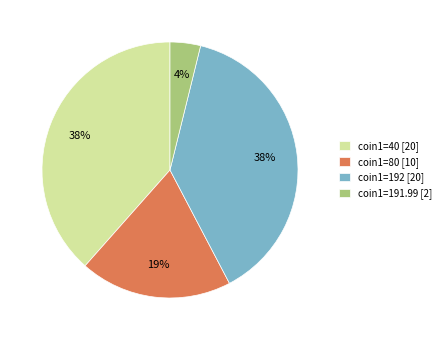

Between coin1=191.99 [2] and coin1=40 [20], which is larger?

coin1=40 [20]